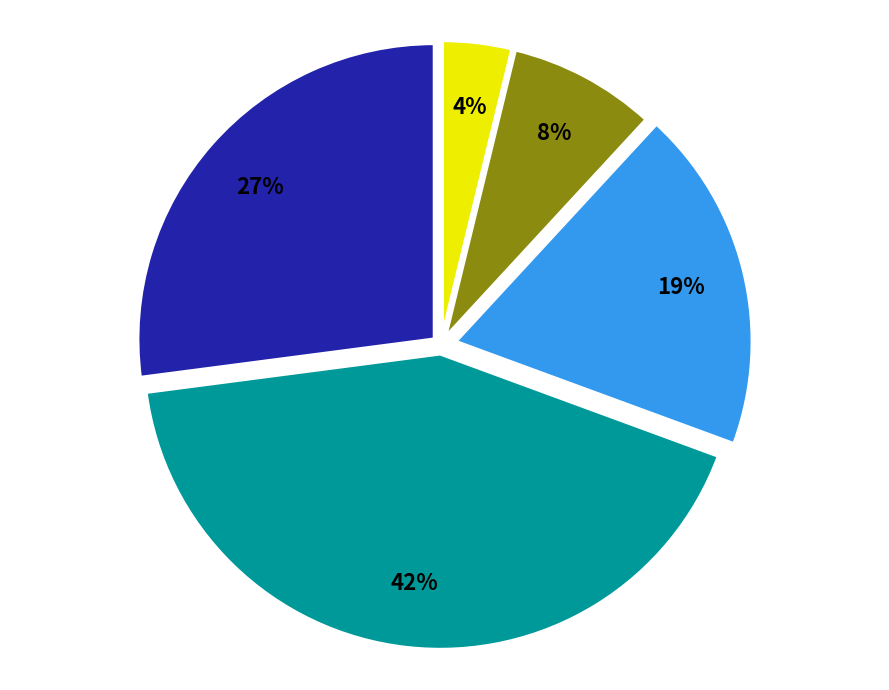

To the nearest percent, what is the average slice percentage?

20%